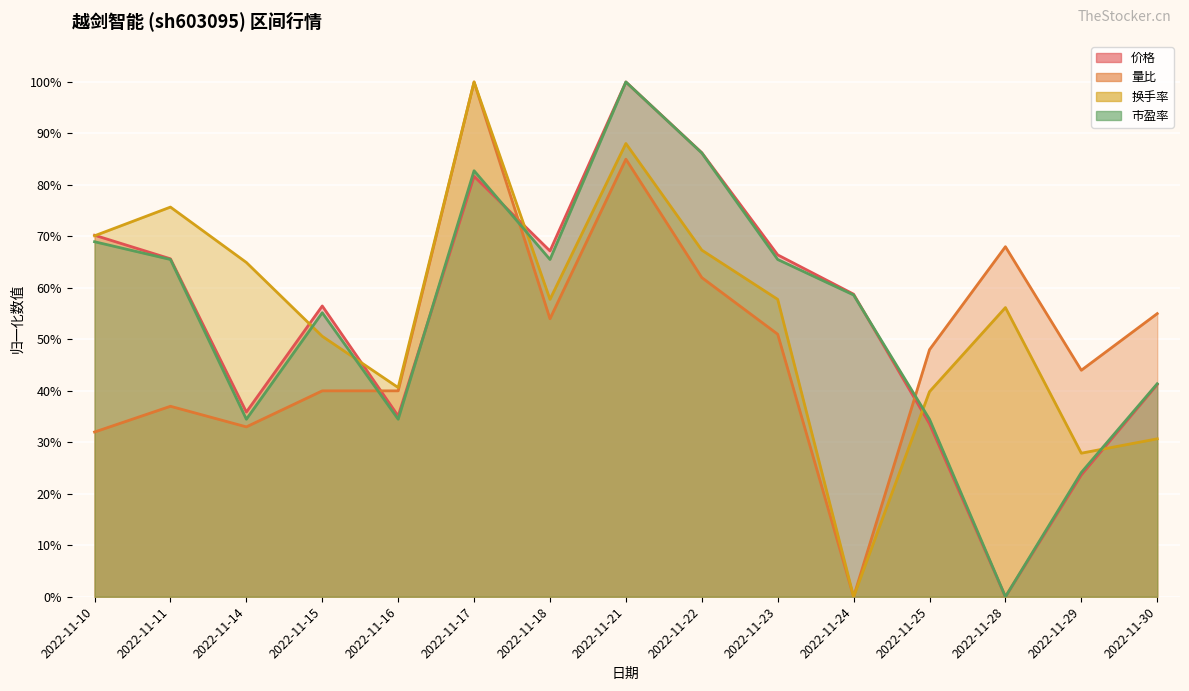

What are all the series names shown in the legend?

价格, 量比, 换手率, 市盈率